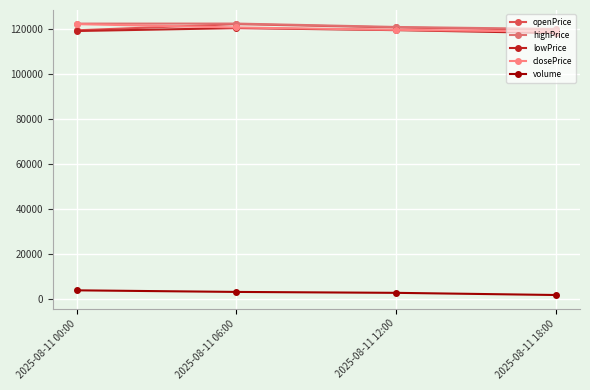

How many distinct data groups are displayed?

5